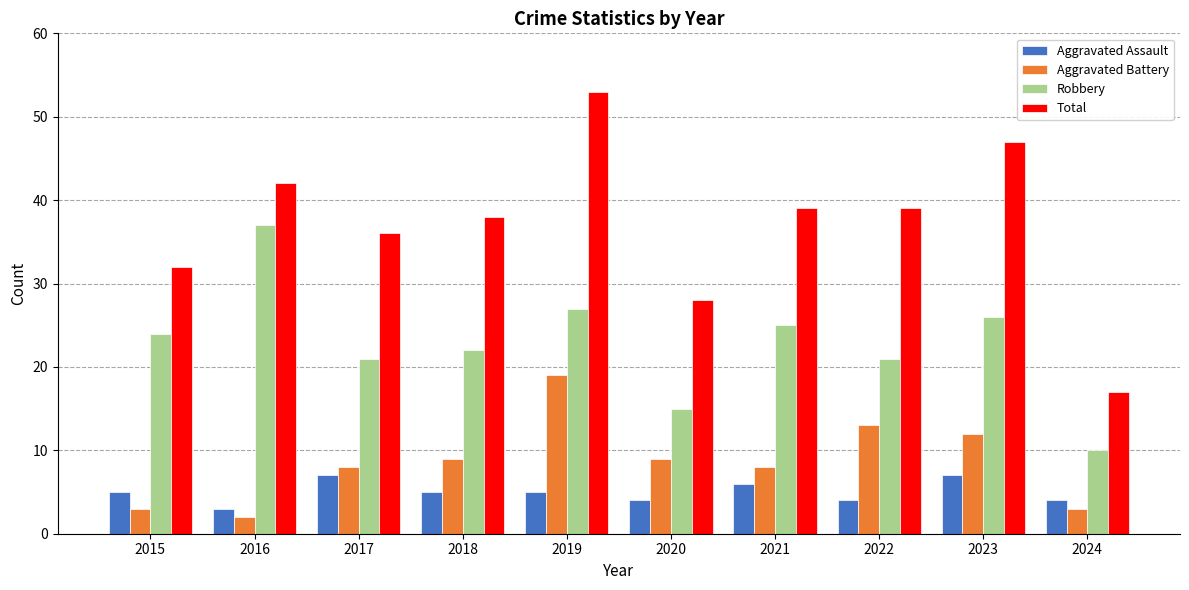

What is the value of the Aggravated Battery bar at the 6th from the left?

9